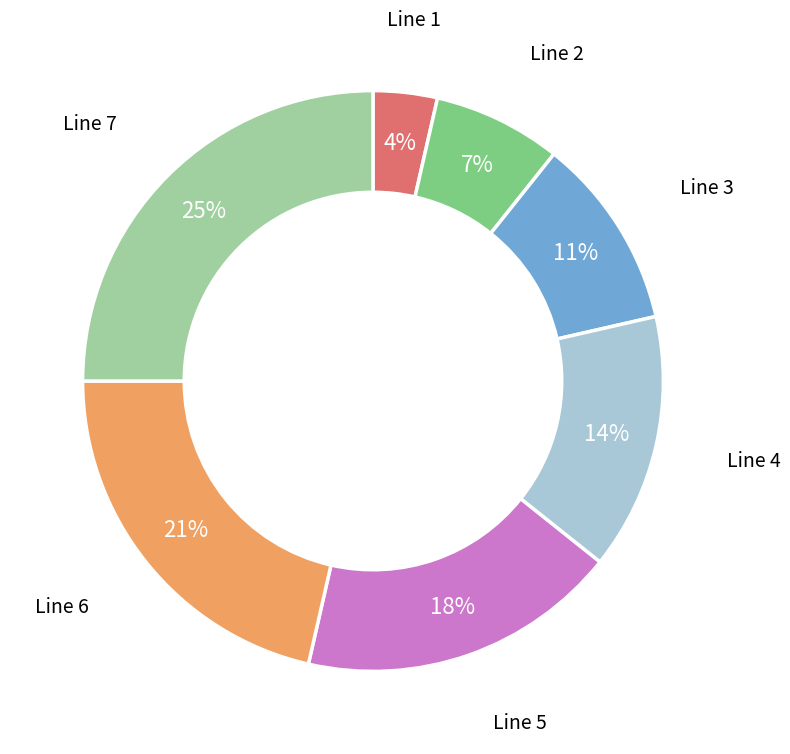

To the nearest percent, what is the difference between the largest and smallest slice percentages?

21%